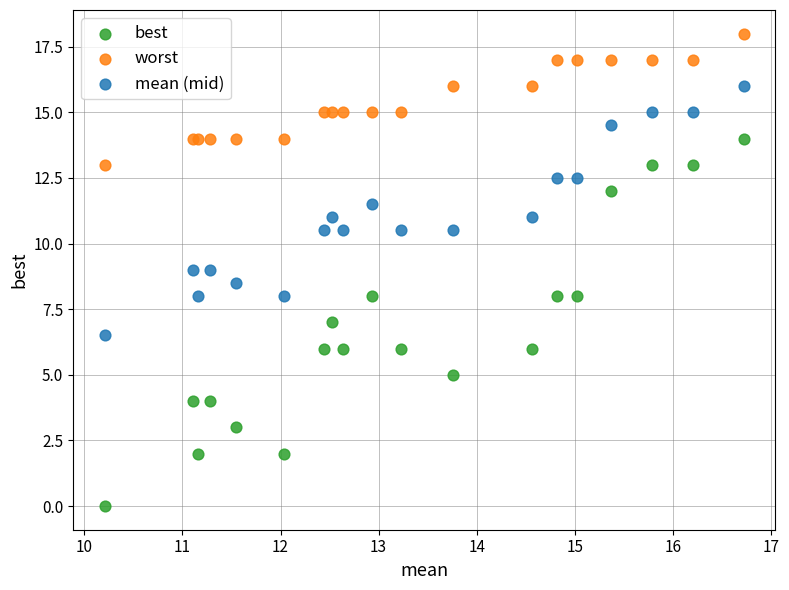

Which series contains the lowest Y value?

best